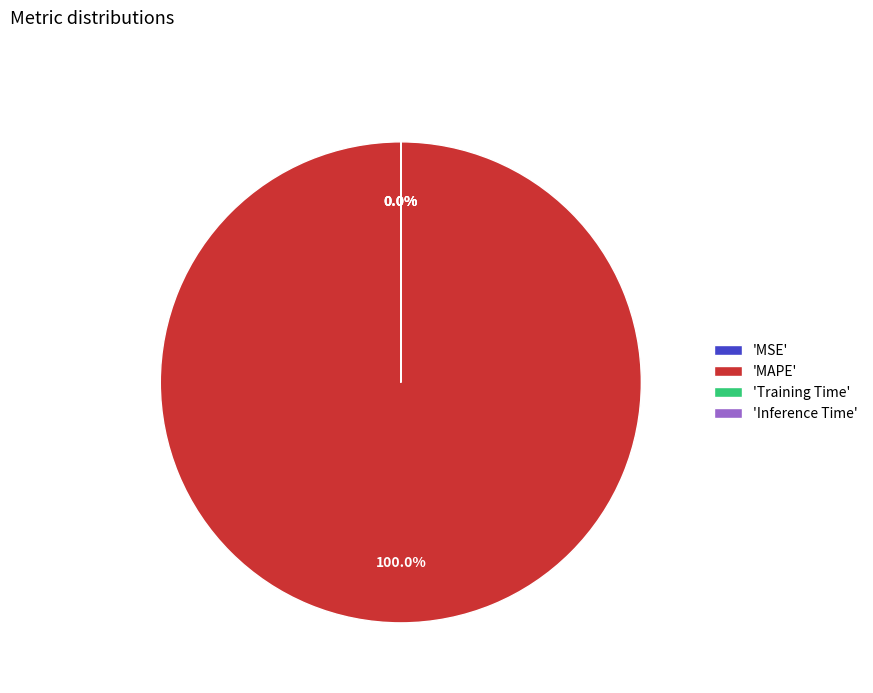

Which has a higher value, MAPE or Inference Time?

MAPE